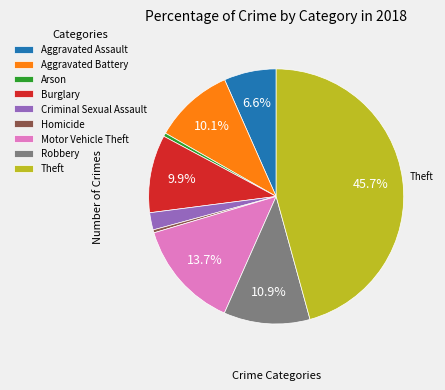

Is it true that Arson is 0% of the pie?

True